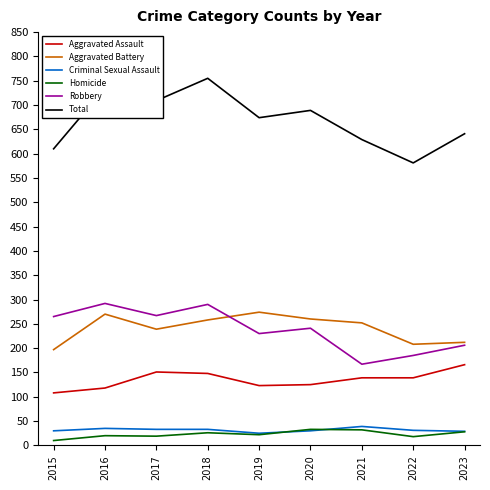

Which series has the largest total across all categories?

Total